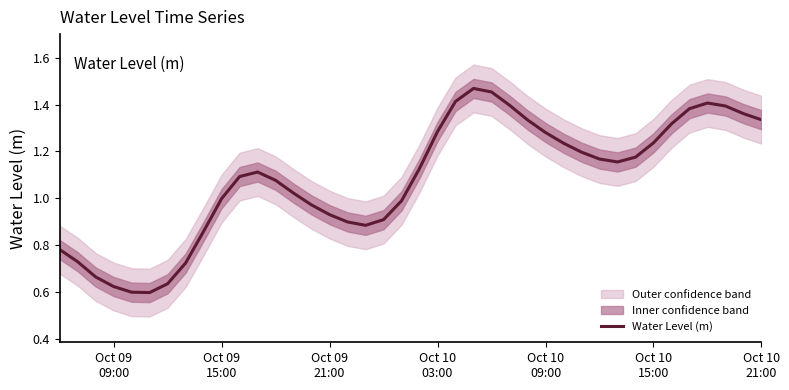

Reading right to left, what are all the values shown in this chart?

1.3	1.4	1.4	1.4	1.4	1.3	1.2	1.2	1.2	1.2	1.2	1.2	1.3	1.3	1.4	1.5	1.5	1.4	1.3	1.1	1.0	0.9	0.9	0.9	0.9	1.0	1.0	1.1	1.1	1.1	1.0	0.9	0.7	0.6	0.6	0.6	0.6	0.7	0.7	0.8